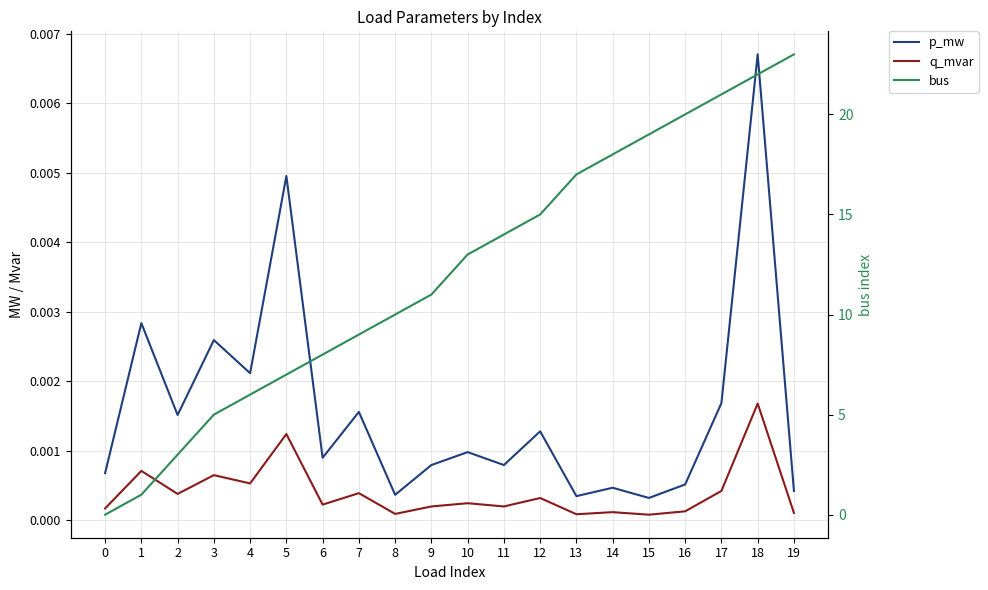

True or false: q_mvar has more than 1 points higher than both neighbors.

True